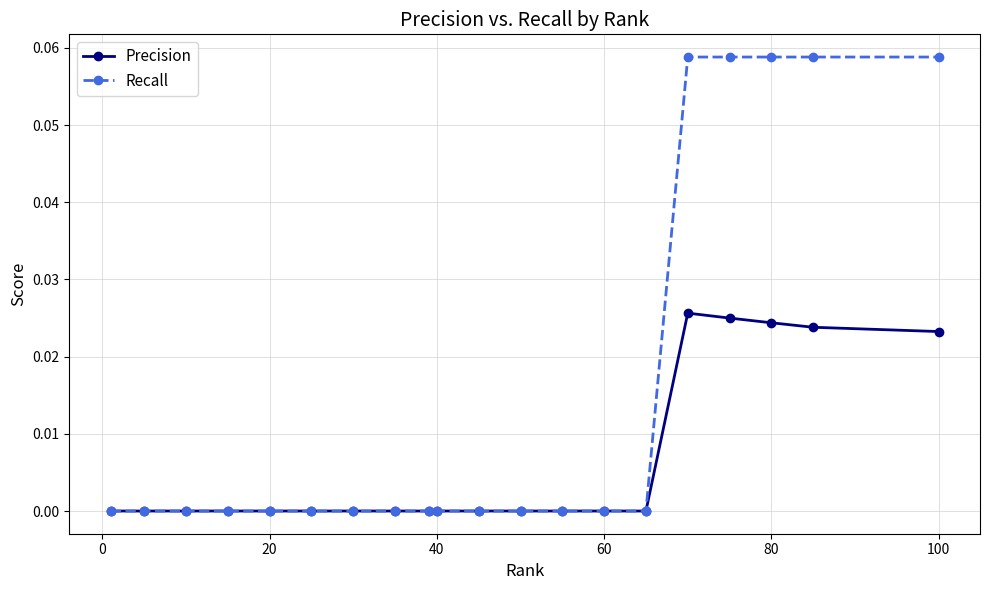

Which series has the largest total across all categories?

Recall